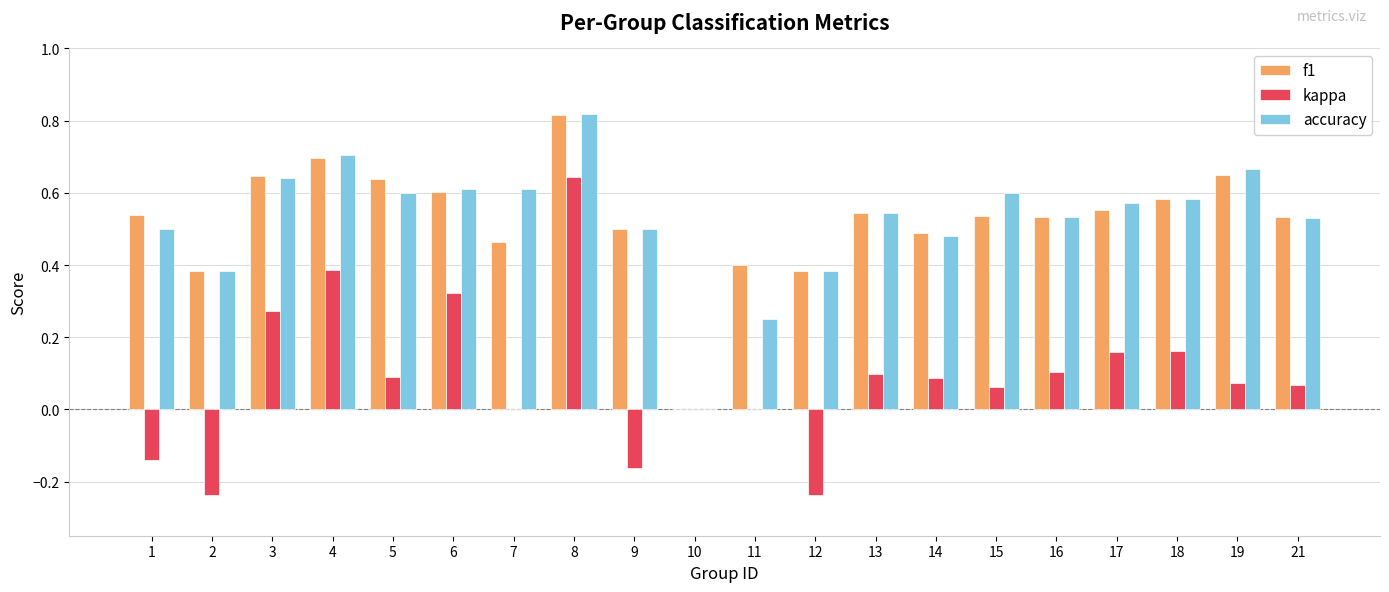

The value of f1 at 18 is 0.2. True or false?

False